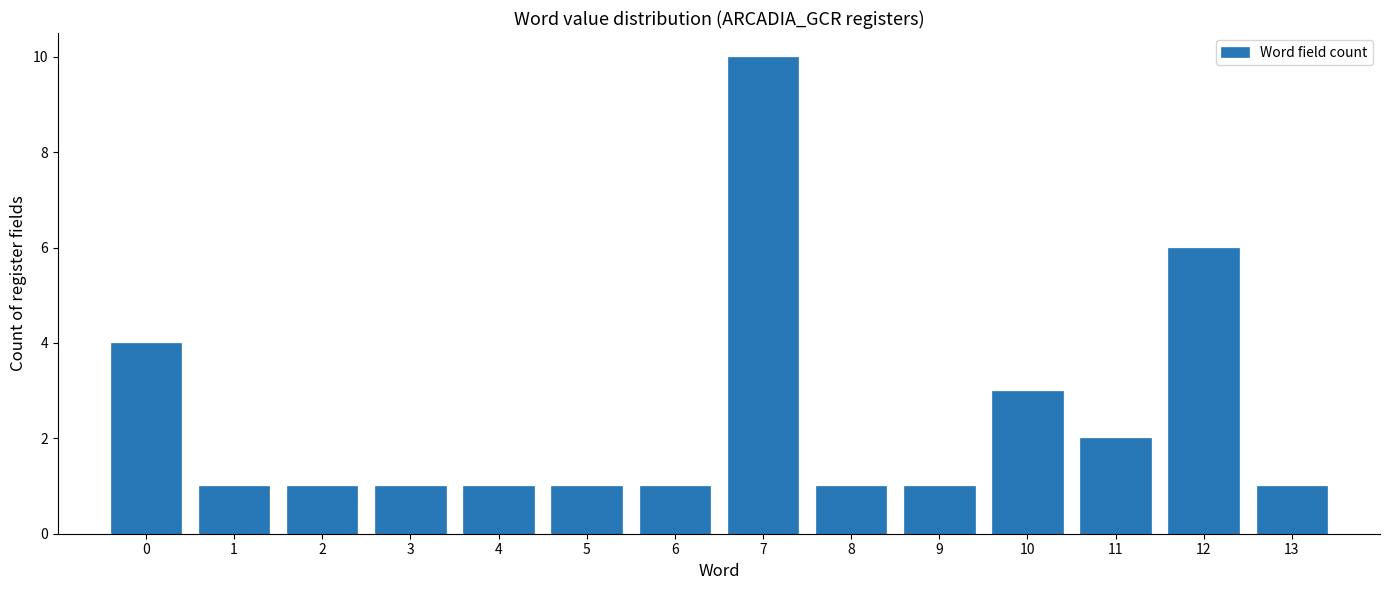

Reading left to right, transcribe this chart: for each bar, give the range it covers on the x-axis and its height. The values are not printed on the chart, so give them approximately, as read against the axis.

-0.5 to 0.5: 4
0.5 to 1.5: 1
1.5 to 2.5: 1
2.5 to 3.5: 1
3.5 to 4.5: 1
4.5 to 5.5: 1
5.5 to 6.5: 1
6.5 to 7.5: 10
7.5 to 8.5: 1
8.5 to 9.5: 1
9.5 to 10.5: 3
10.5 to 11.5: 2
11.5 to 12.5: 6
12.5 to 13.5: 1